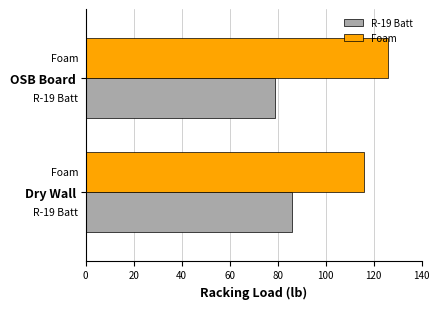

Which series has the largest total across all categories?

Foam